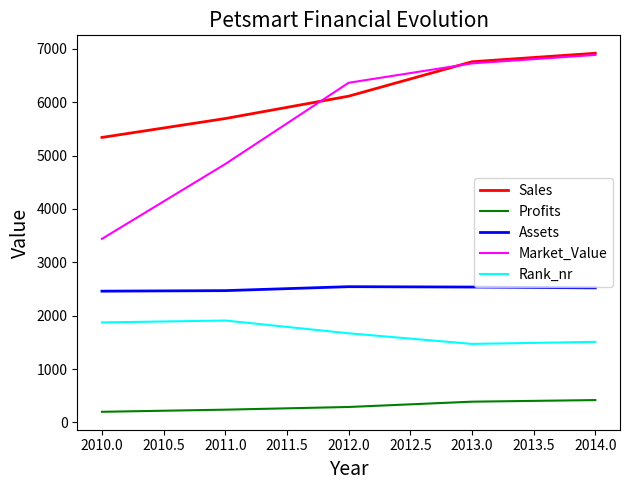

What is the lowest value of the Profits series?

200.0